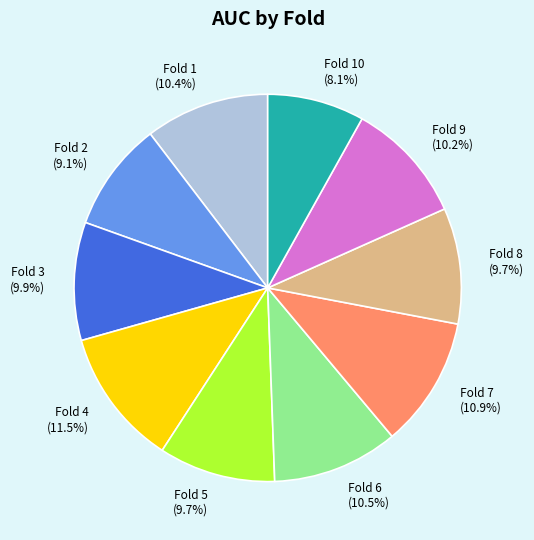

Between Fold 2 and Fold 3, which is larger?

Fold 3